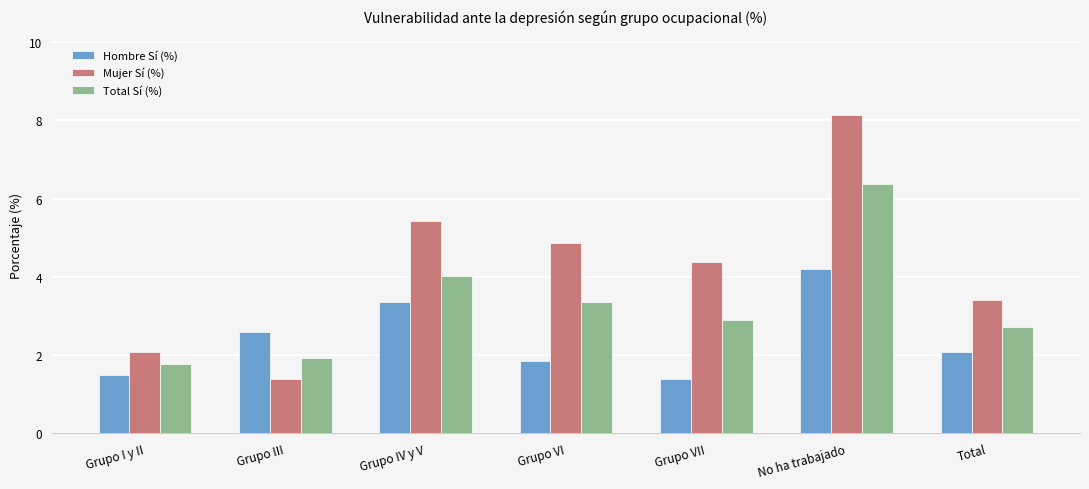

What is the difference between the second highest and second lowest values in the Total Sí (%) series?

2.1